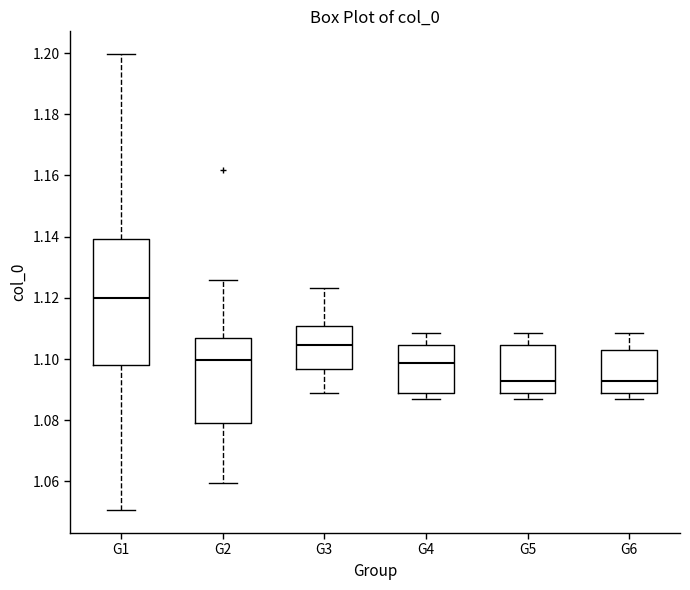

Comparing the boxes themselves (not the whiskers), which one is the tallest?

G1